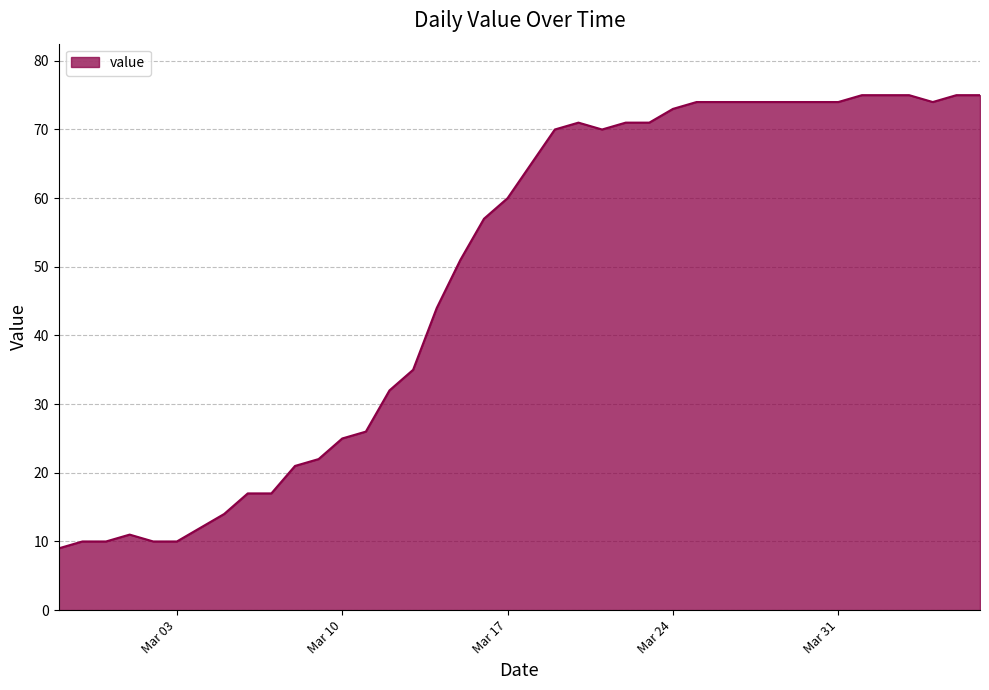

What is the difference between the maximum and minimum values?

66